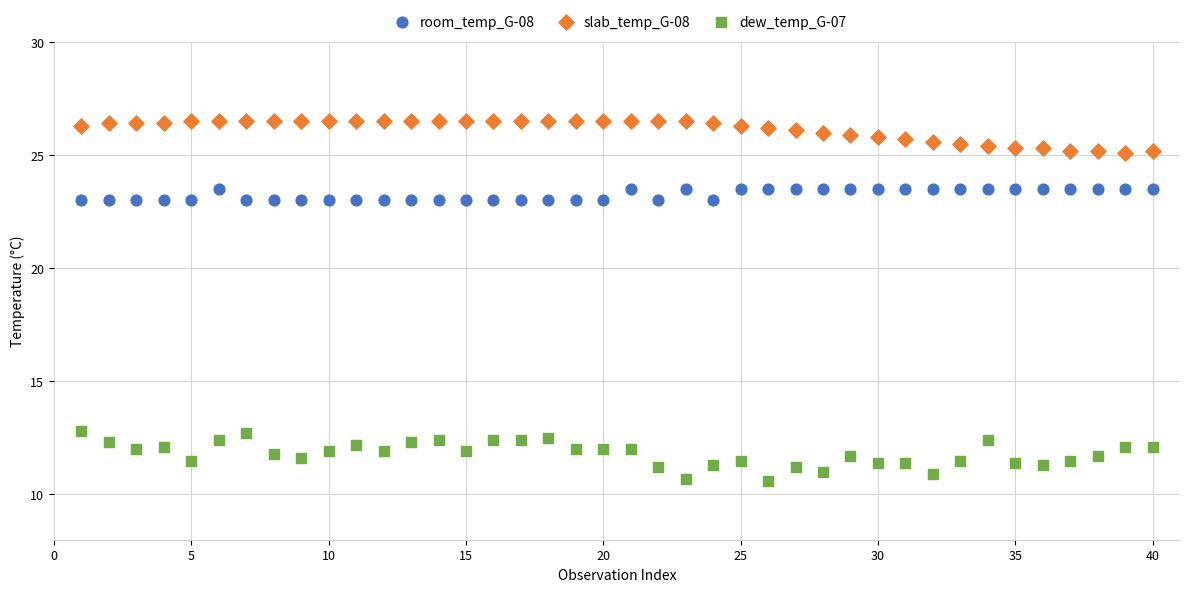

Across all data points, what is the range of Y values (max minus min)?

15.9